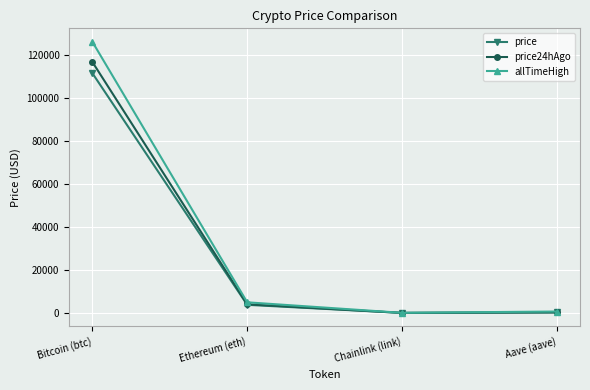

What value does the price24hAgo series have at Chainlink (link)?

20.9